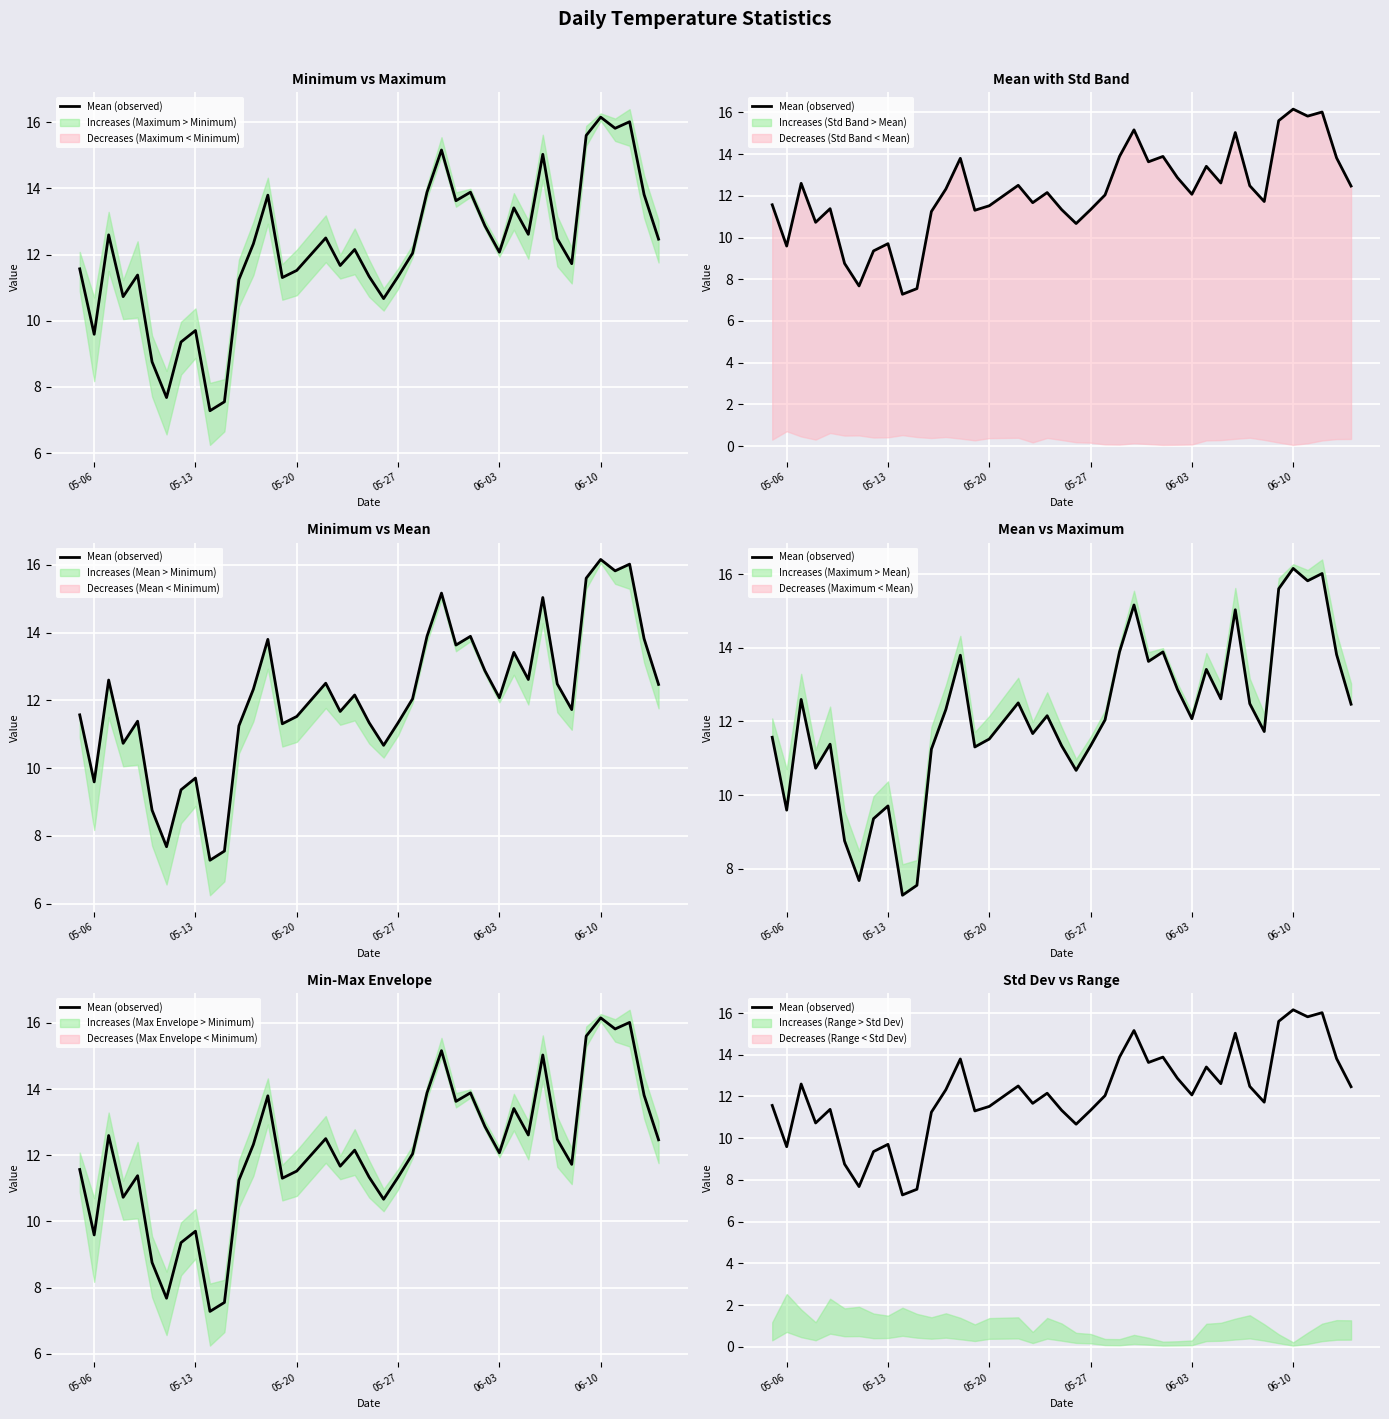

Reading left to right, transcribe all the data shown in this chart.

11.6	9.6	12.6	10.7	11.4	8.8	7.7	9.4	9.7	7.3	7.6	11.2	12.3	13.8	11.3	11.5	12.5	11.7	12.2	11.3	10.7	11.3	12.0	13.9	15.2	13.6	13.9	12.9	12.1	13.4	12.6	15.0	12.5	11.7	15.6	16.2	15.8	16.0	13.8	12.5